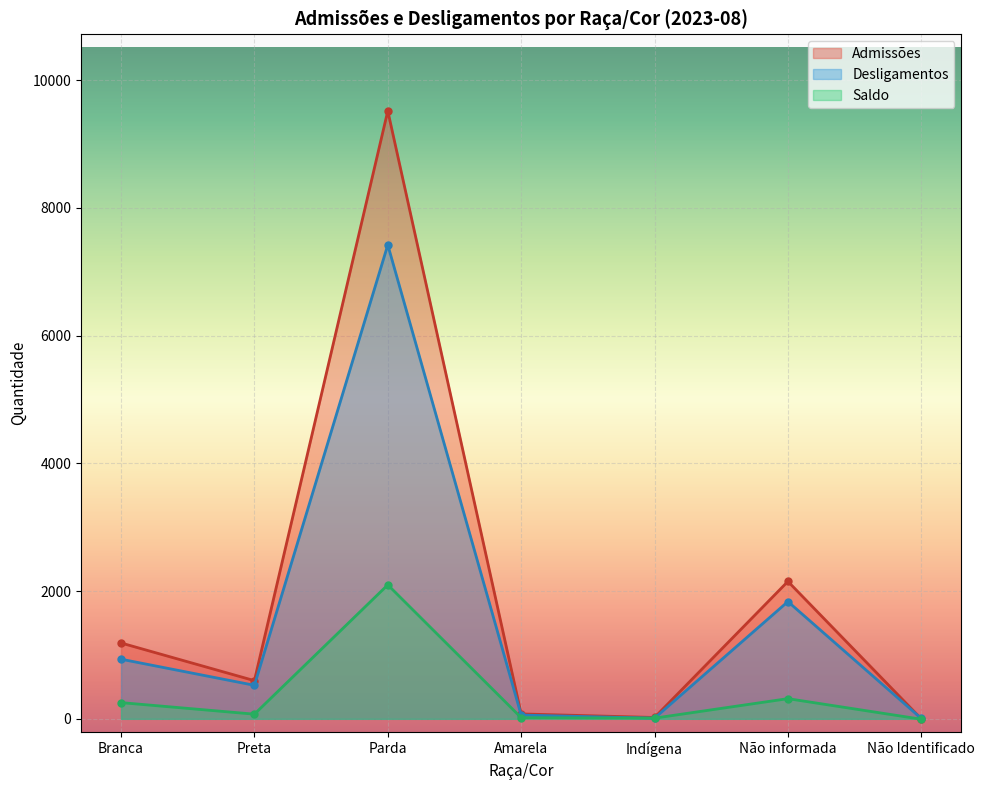

Count the number of categories in the chart.

7